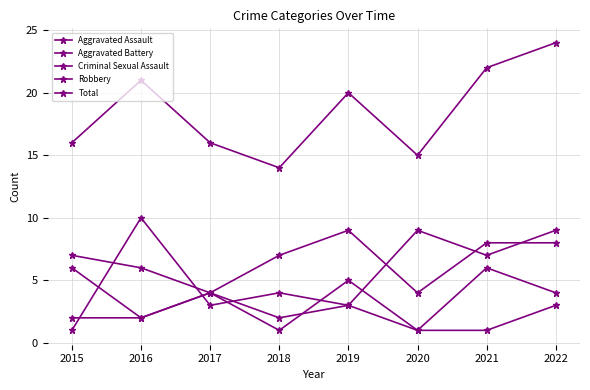

What is the difference between the maximum and minimum values in the Robbery series?

9